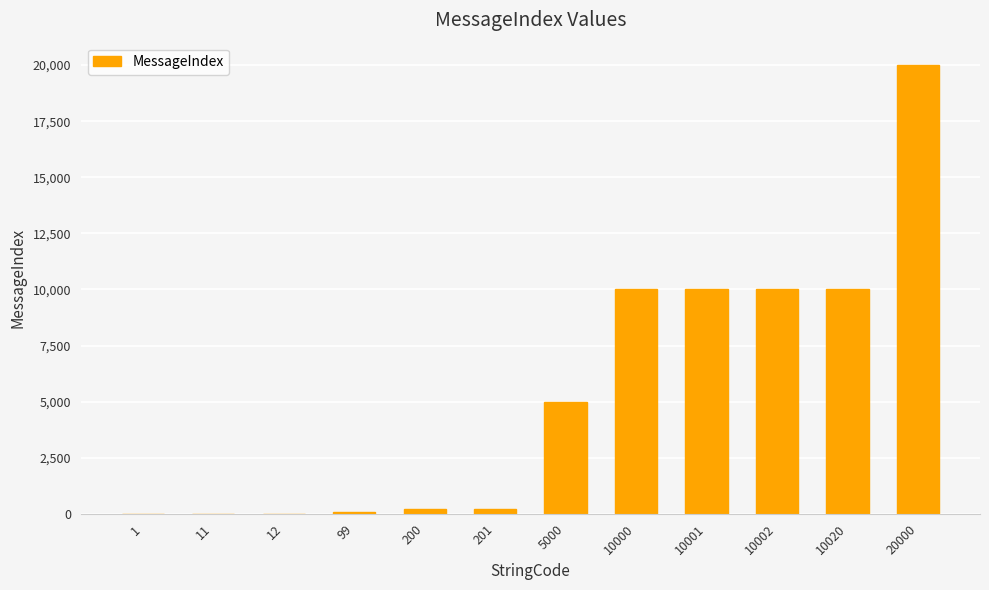

Which label corresponds to the largest value in the chart?

20000